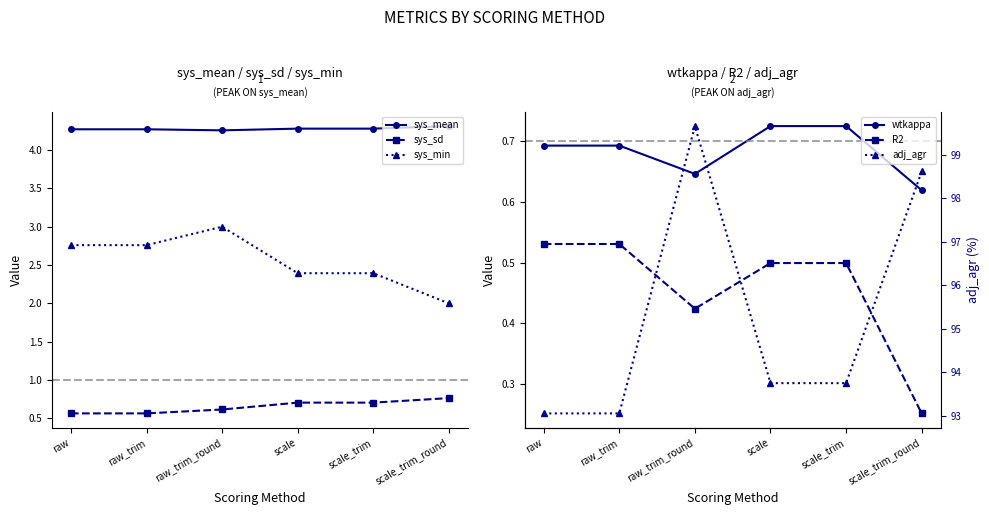

Rank the series by their maximum value, from lowest to highest.

R2, wtkappa, sys_sd, sys_min, sys_mean, adj_agr